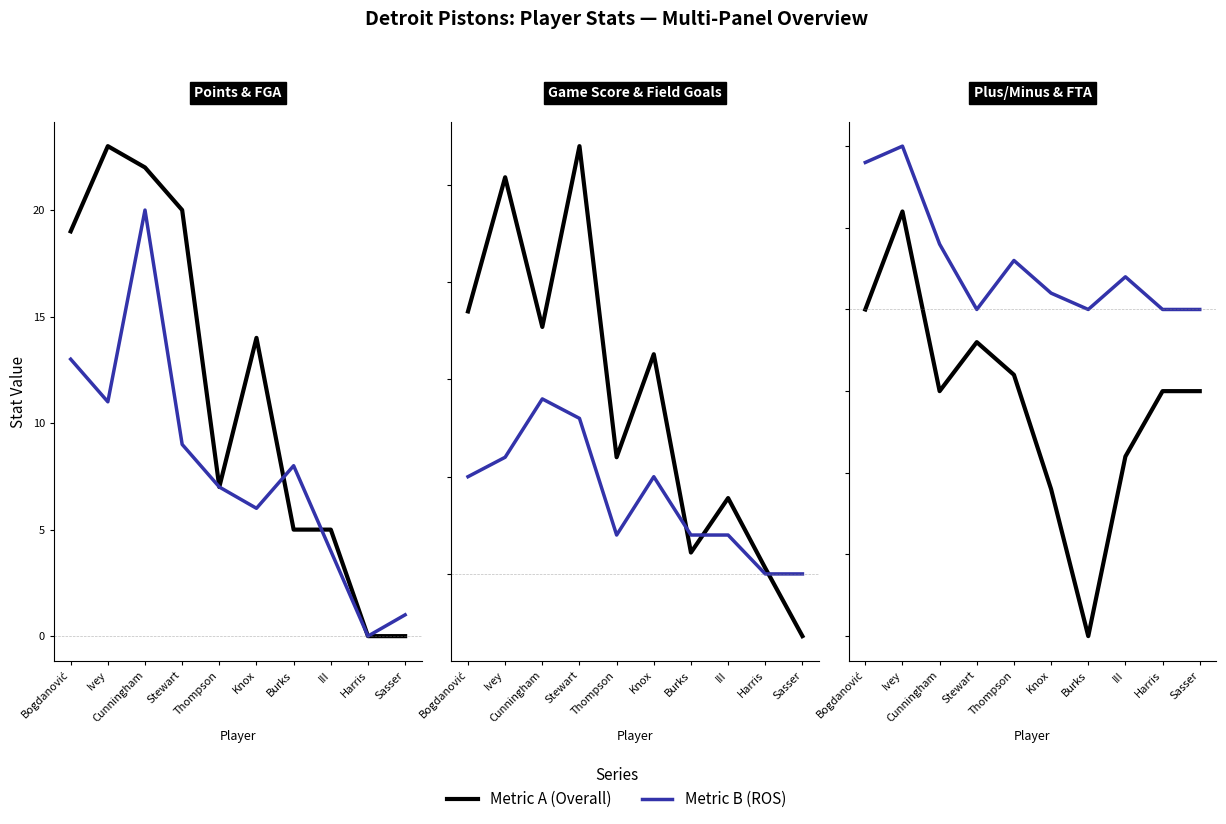

Which series changed the most between Stewart and III?

Game Score